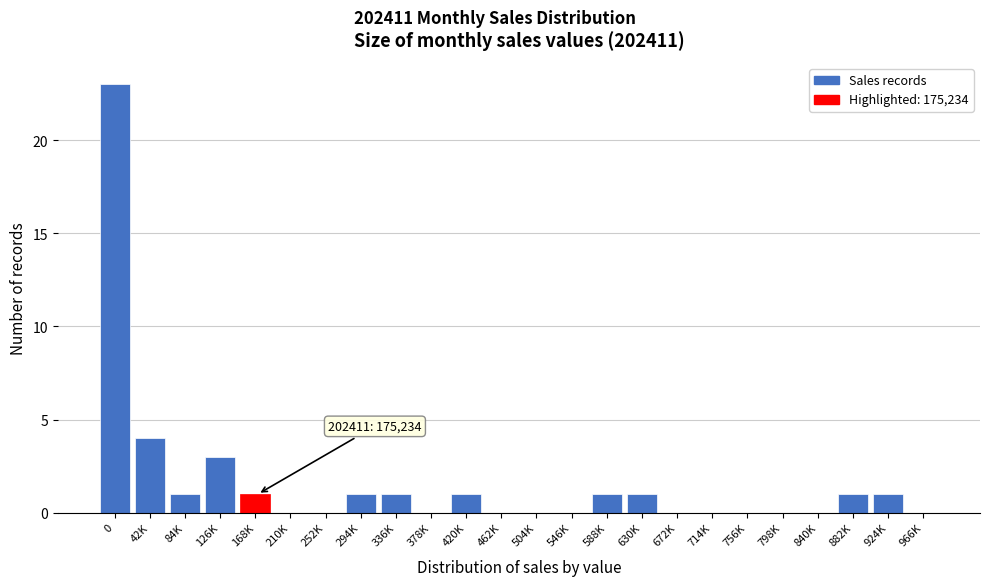

Reading left to right, what are all the values shown in this chart?

0=23	42K=4	84K=1	126K=3	168K=1	210K=0	252K=0	294K=1	336K=1	378K=0	420K=1	462K=0	504K=0	546K=0	588K=1	630K=1	672K=0	714K=0	756K=0	798K=0	840K=0	882K=1	924K=1	966K=0